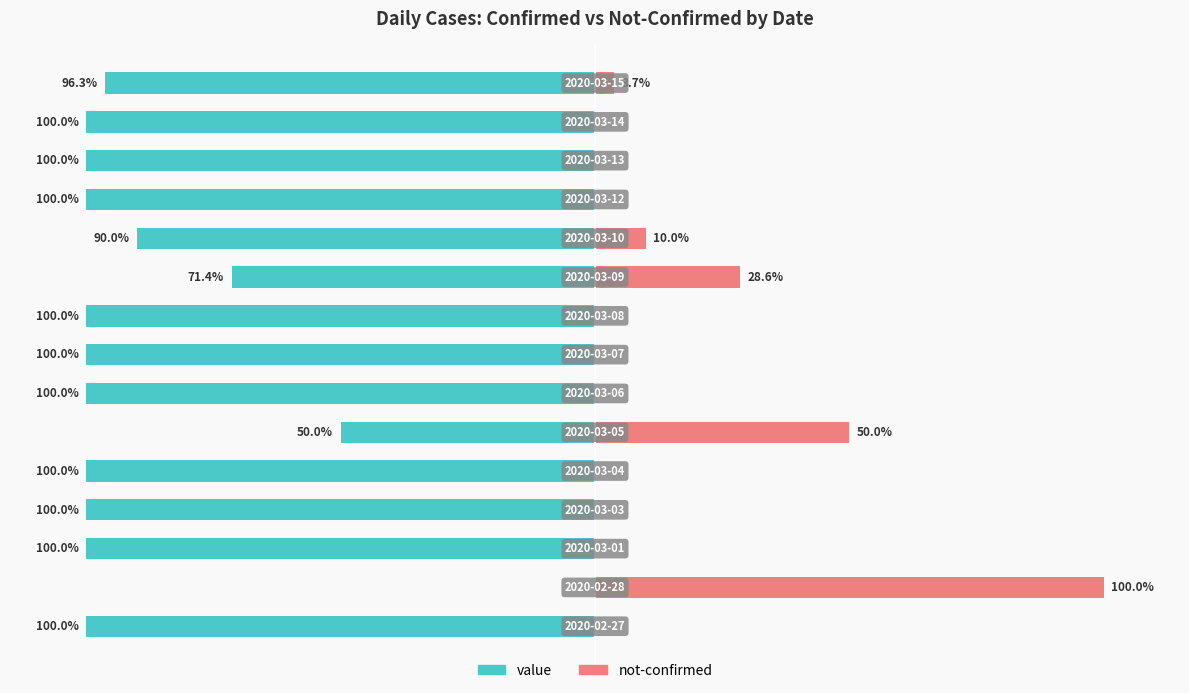

List the series in order of their peak value, highest first.

not-confirmed, value